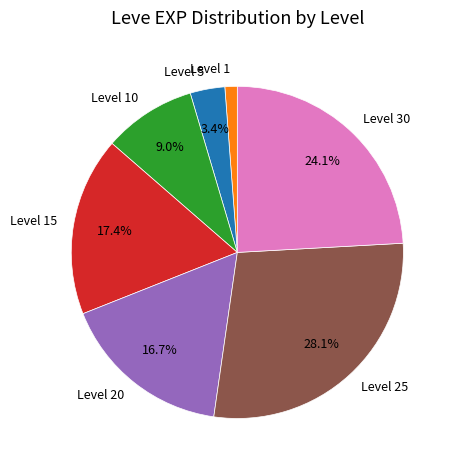

Which slice is the smallest?

Level 1